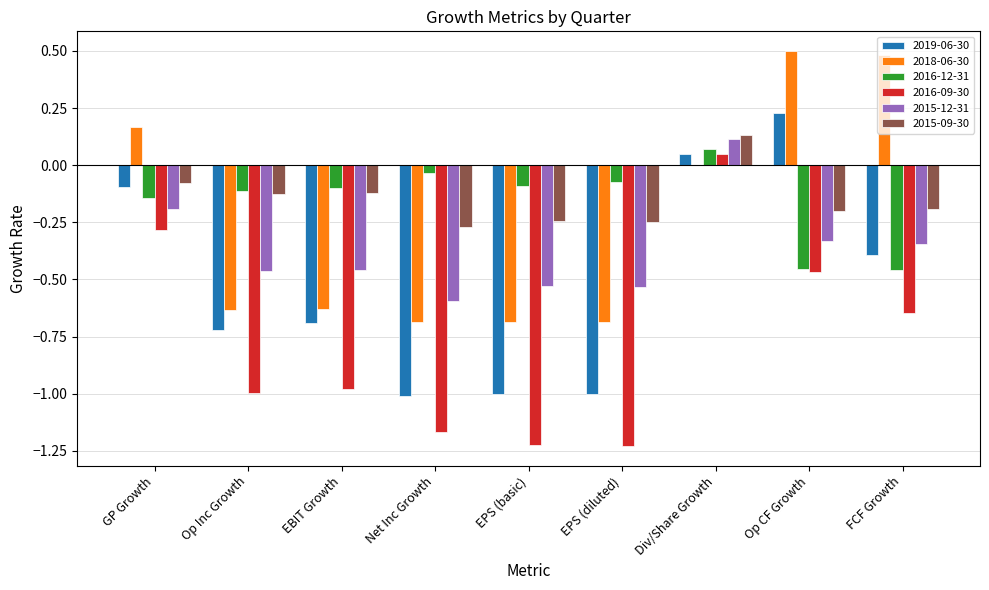

How many groups of bars are there?

9